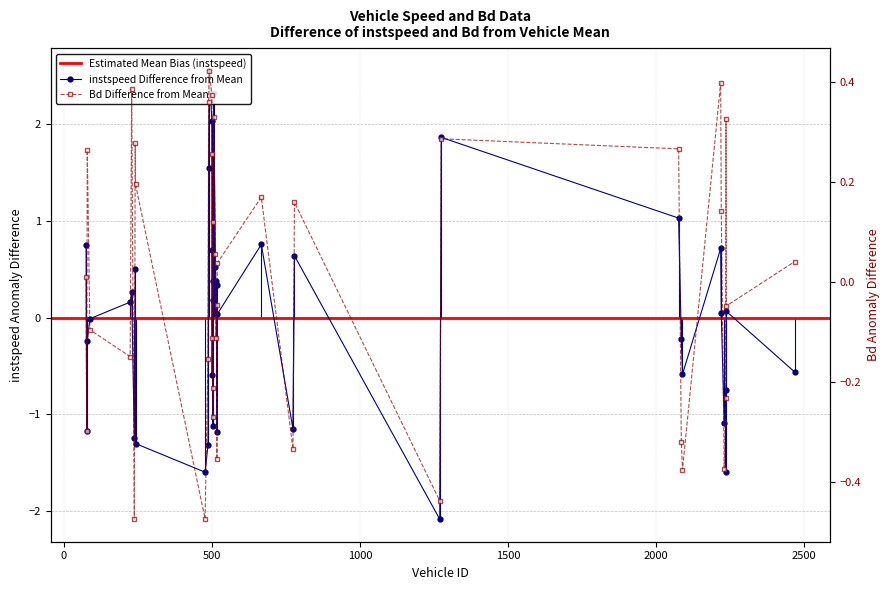

At which label is instspeed closest to 0?

88.0